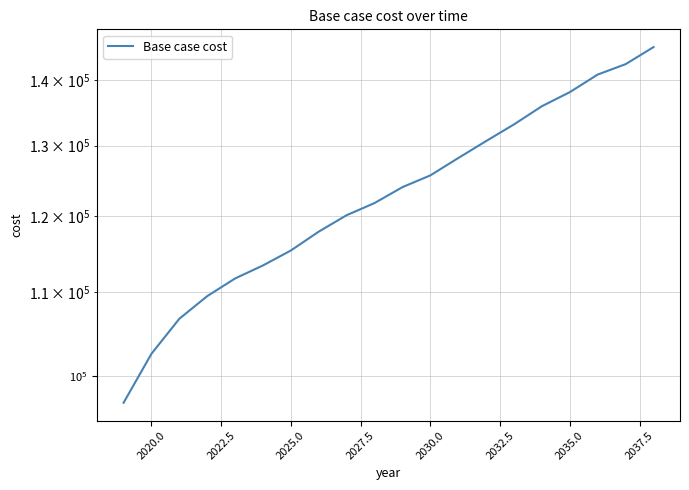

What is the greatest value displayed?

145412.7